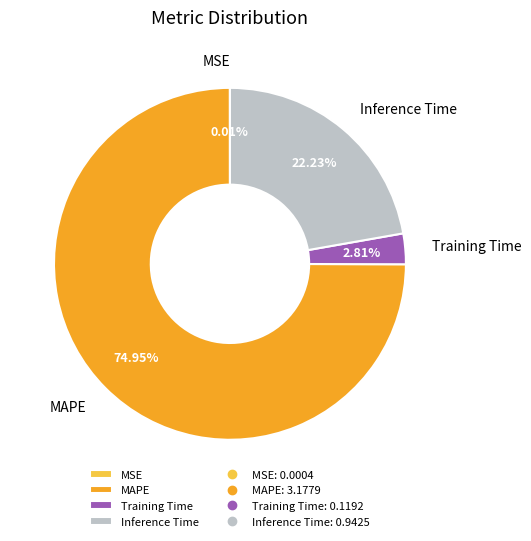

Which has a higher value, MAPE or Inference Time?

MAPE